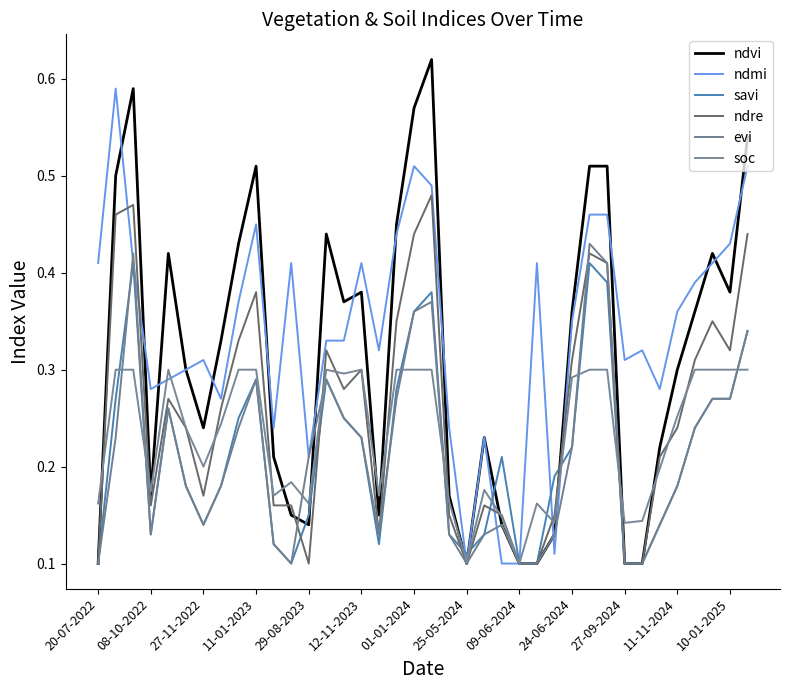

True or false: ndre and soc intersect in this chart.

True